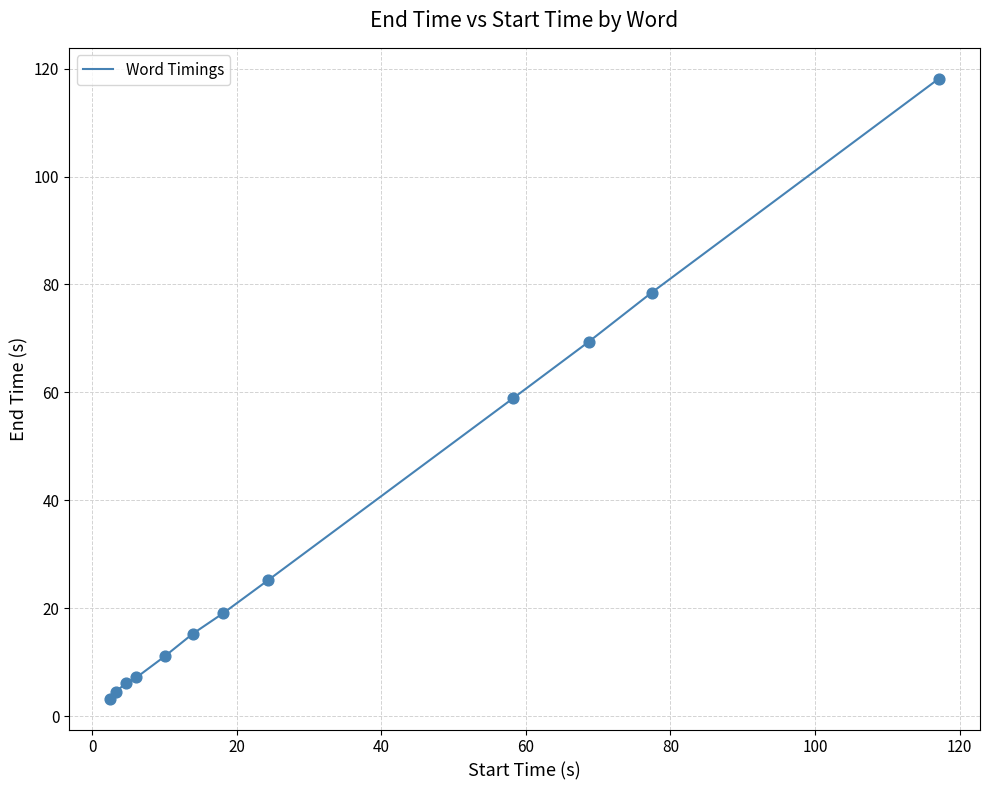

What is the difference between the maximum and minimum values?

114.8